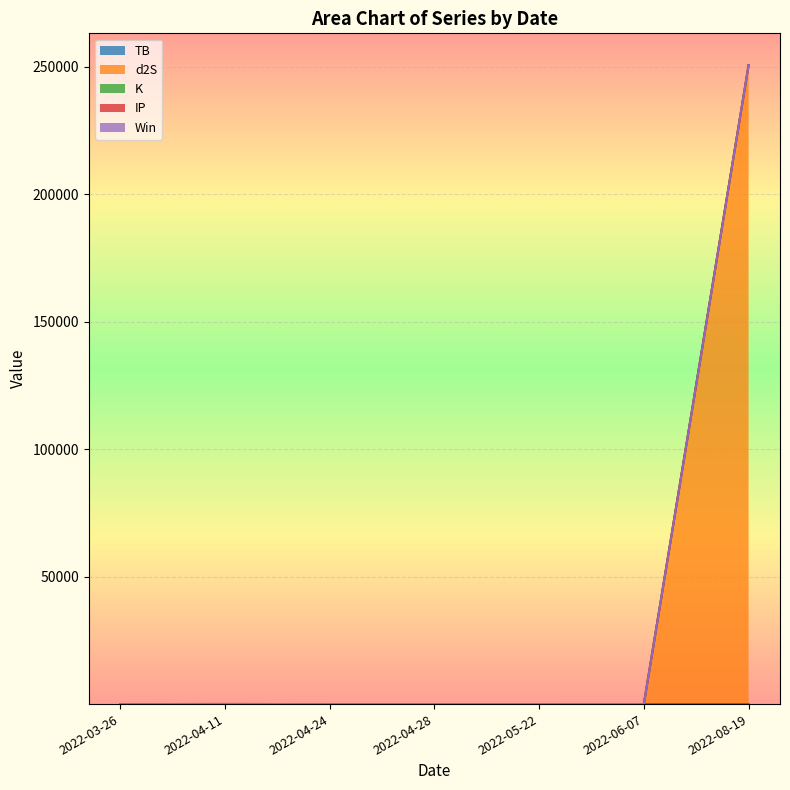

Which series ends up on top after the final intersection of IP and d2S?

d2S